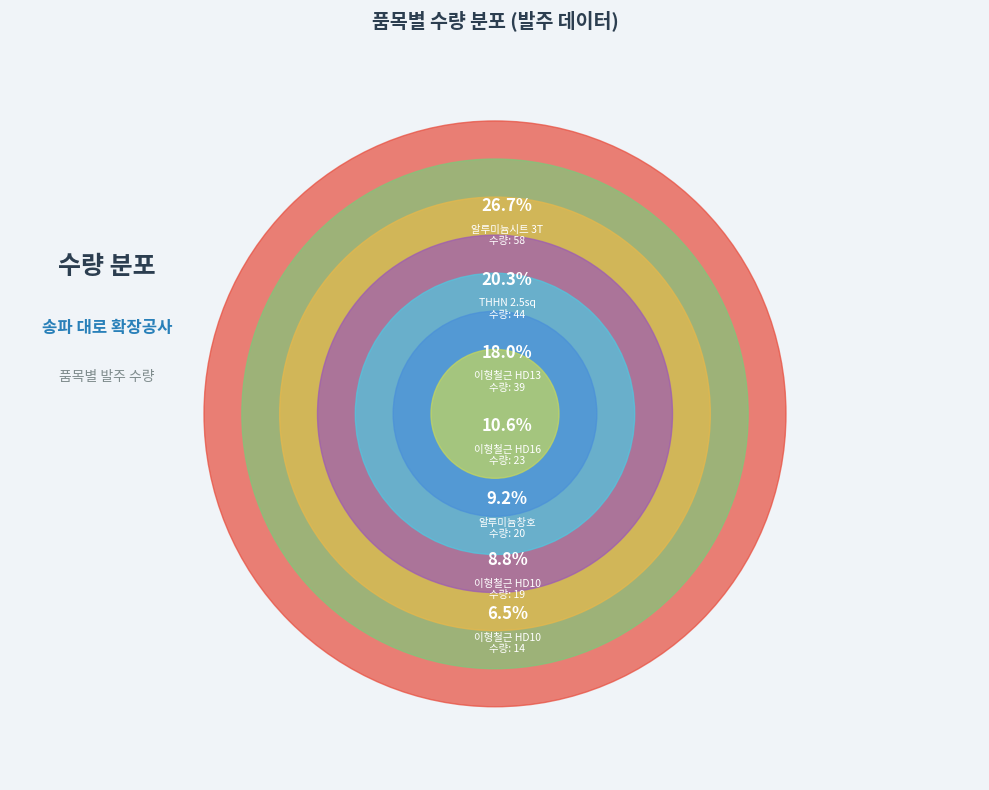

Which category has the biggest portion of the pie?

알루미늄시트 3T